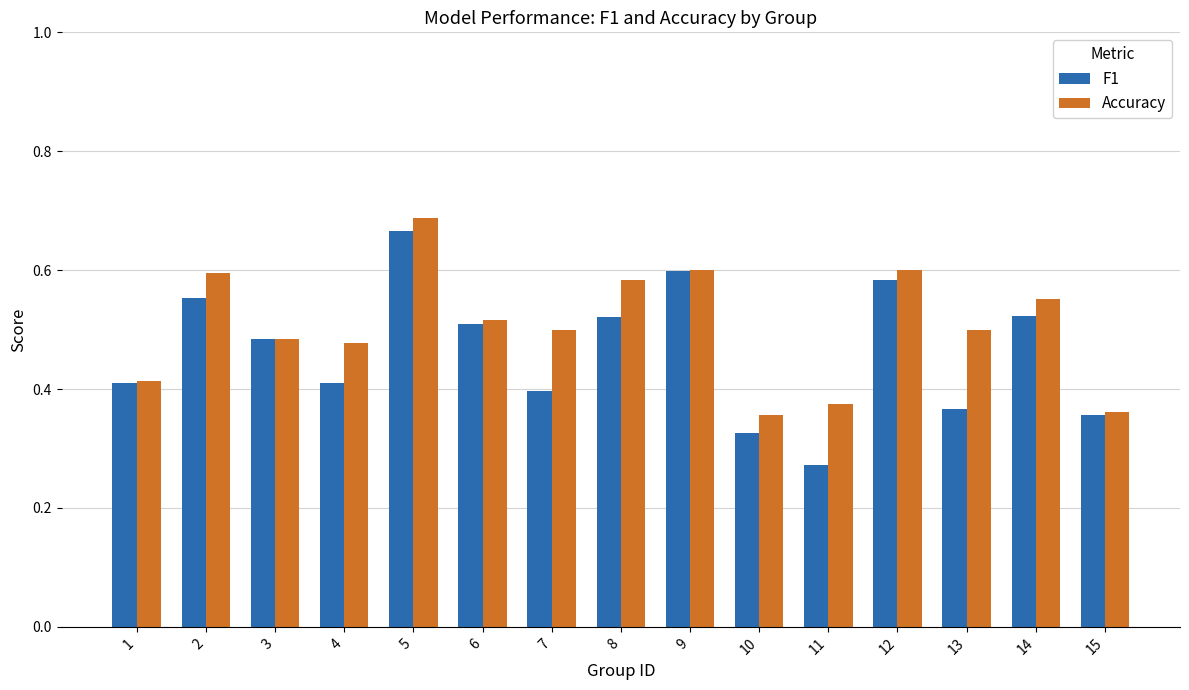

At which label does F1 reach its peak?

5